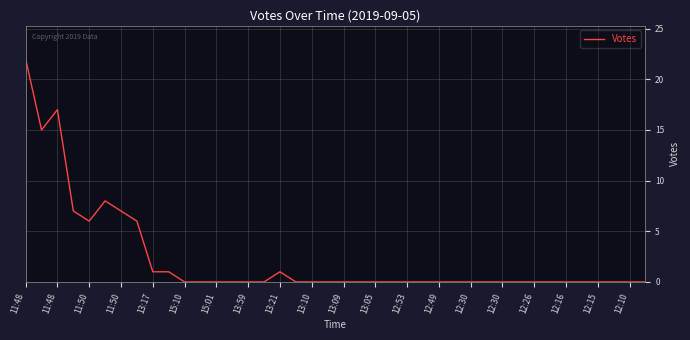

What is the difference between the maximum and minimum values?

22